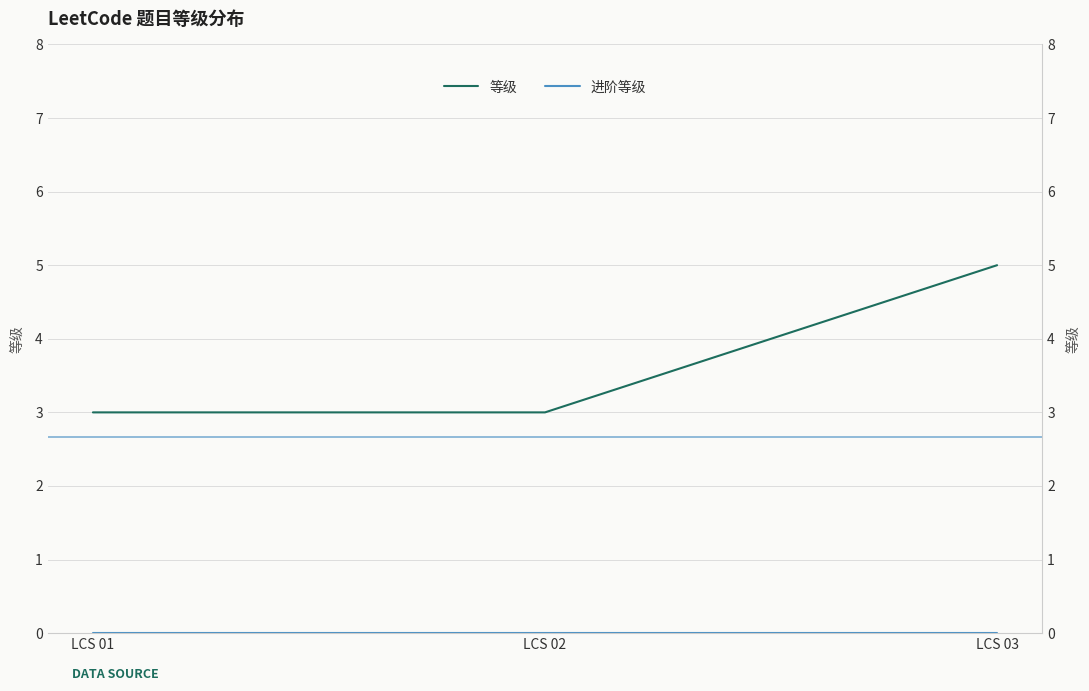

Which series changed the most between LCS 02 and LCS 03?

等级